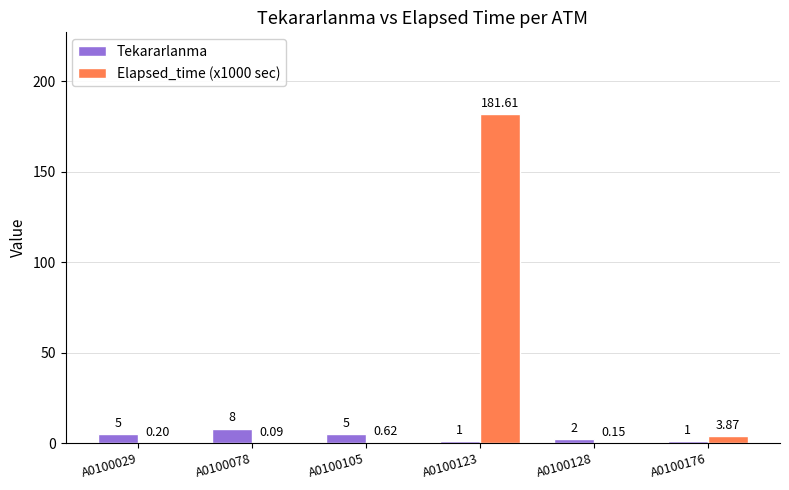

Count the number of categories in the chart.

6